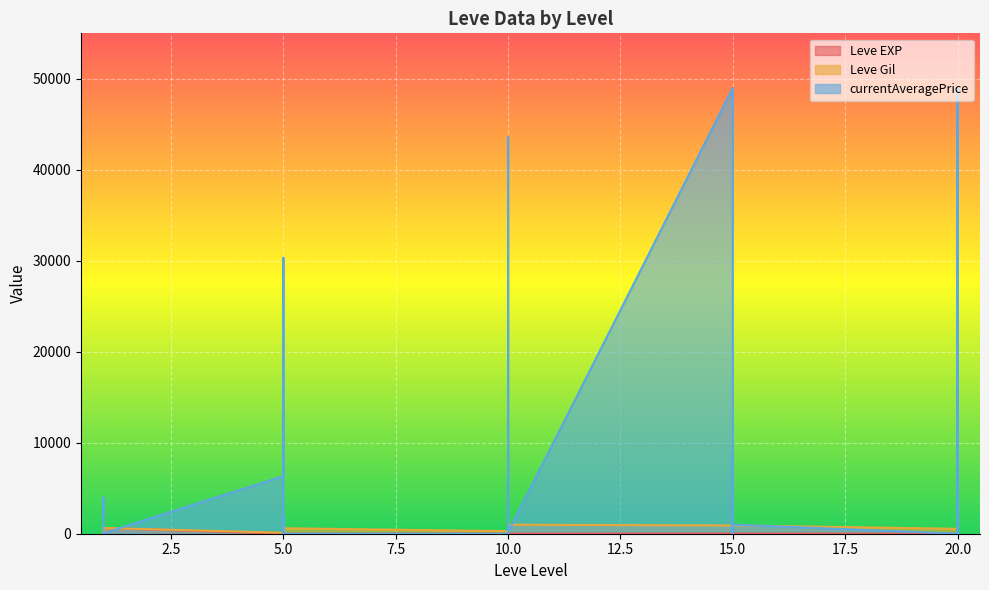

Which category has the highest value in the Leve Gil series?

10